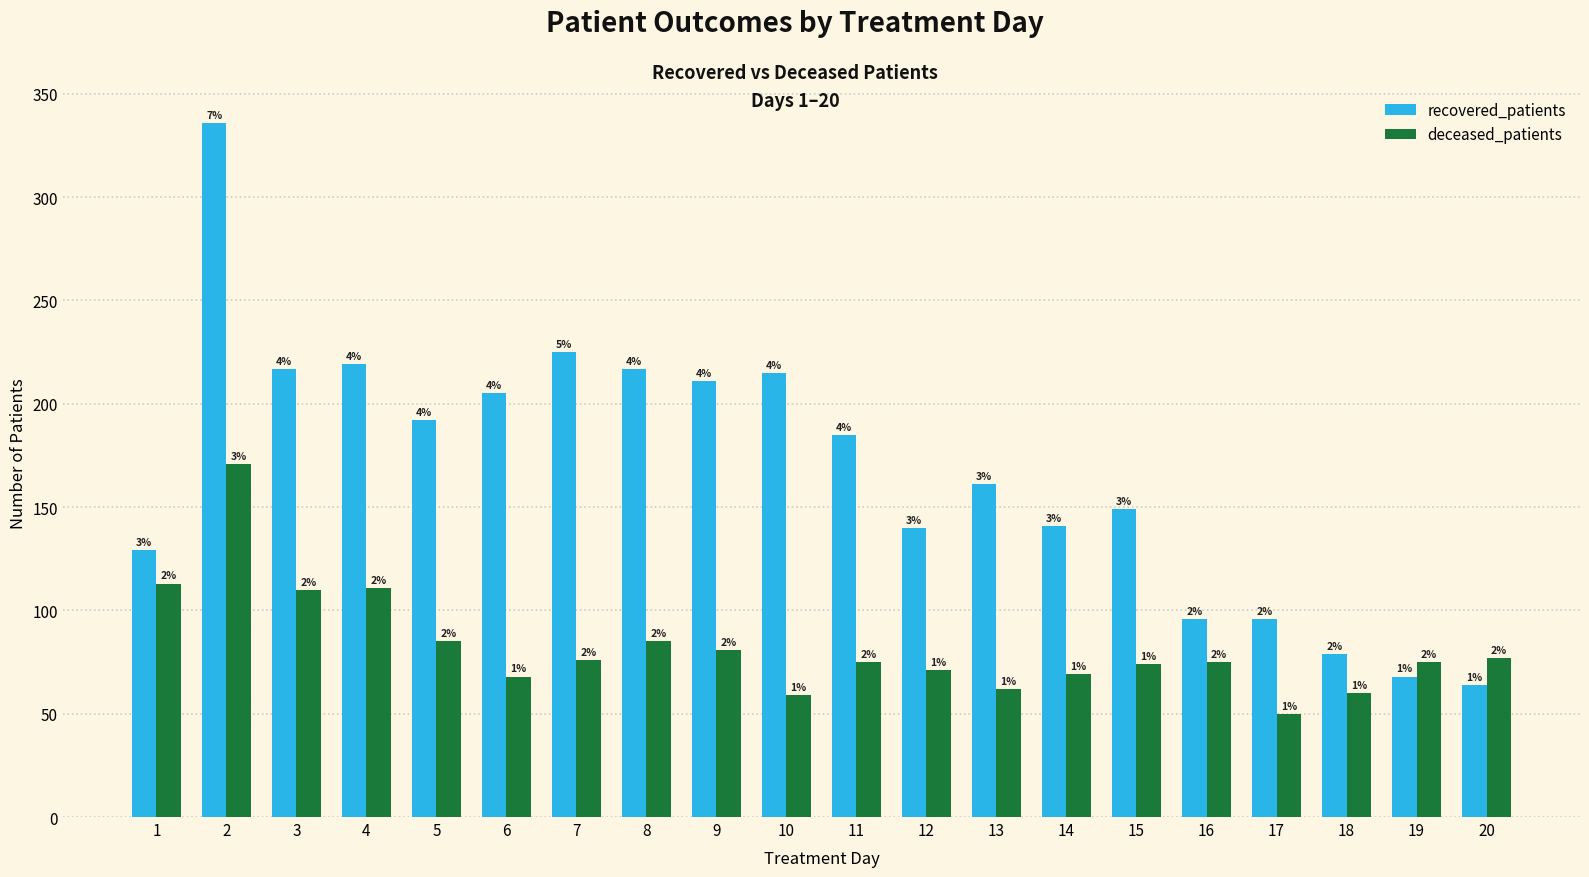

Is it true that recovered_patients equals 96 at 17?

True